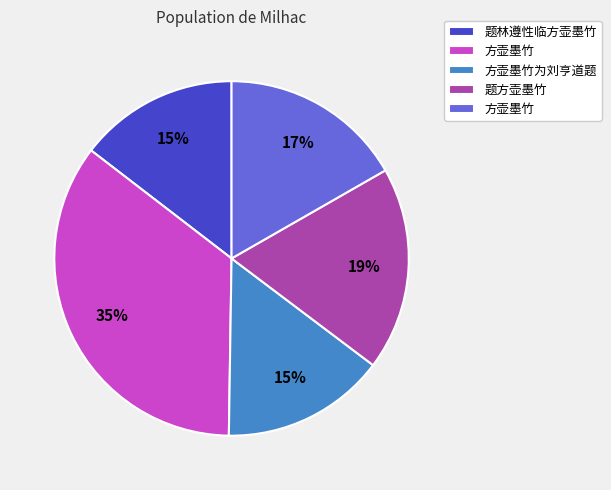

Does any single category account for the majority?

No